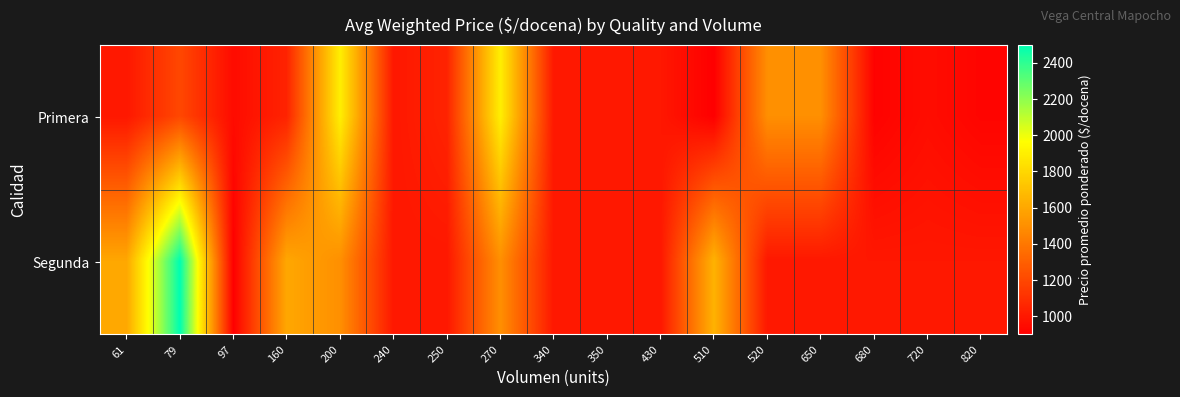

Reading left to right, extract all data points from this chart.

Primera: 61=1000	79=1200	97=950	160=1050	200=1900	240=1000	250=1050	270=1900	340=1000	350=1000	430=1000	510=900	520=1500	650=1500	680=912	720=956	820=922
Segunda: 61=1600	79=2499	97=900	160=1600	200=1500	240=1000	250=1000	270=1500	340=1000	350=1000	430=1000	510=1647	520=1000	650=1000	680=1000	720=1000	820=1000